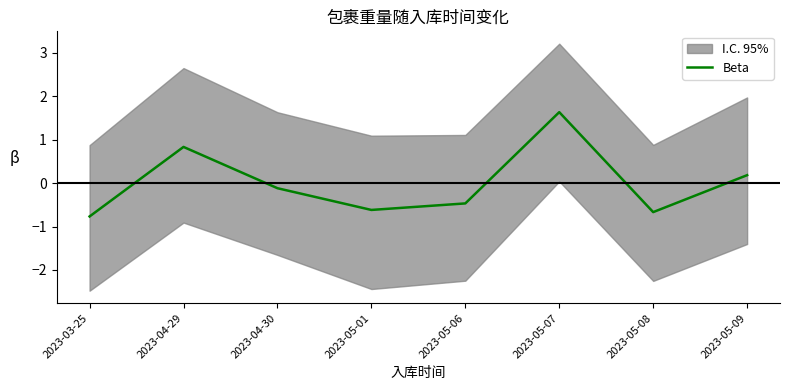

Reading right to left, list all the values displayed in this chart.

0.2	-0.7	1.6	-0.5	-0.6	-0.1	0.8	-0.8